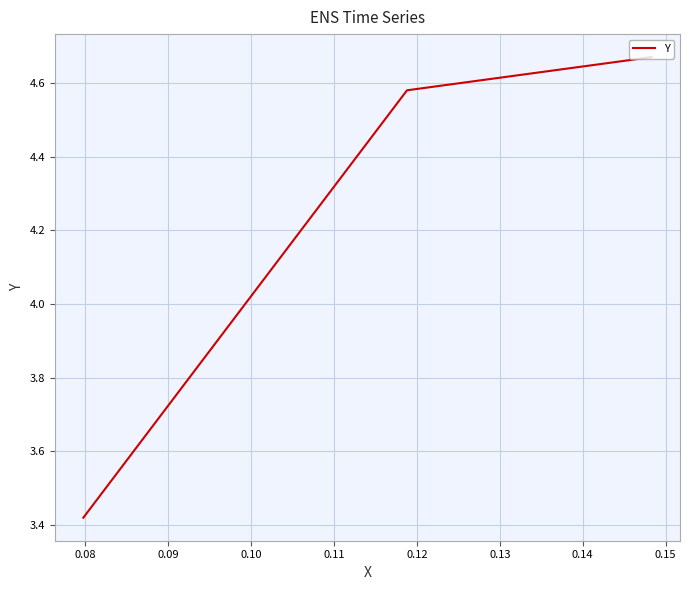

What is the average value?

4.2